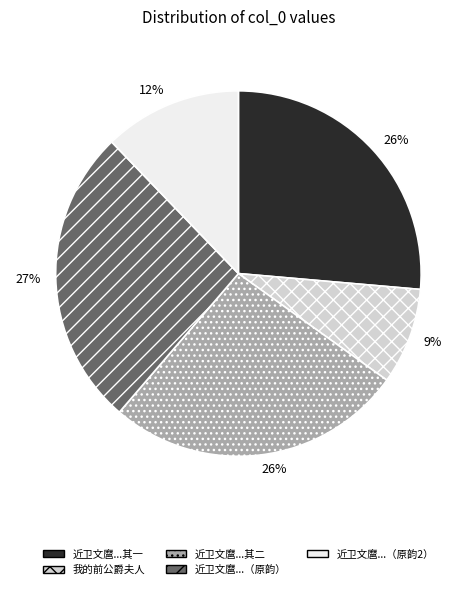

Which category has the smallest portion of the pie?

我的前公爵夫人